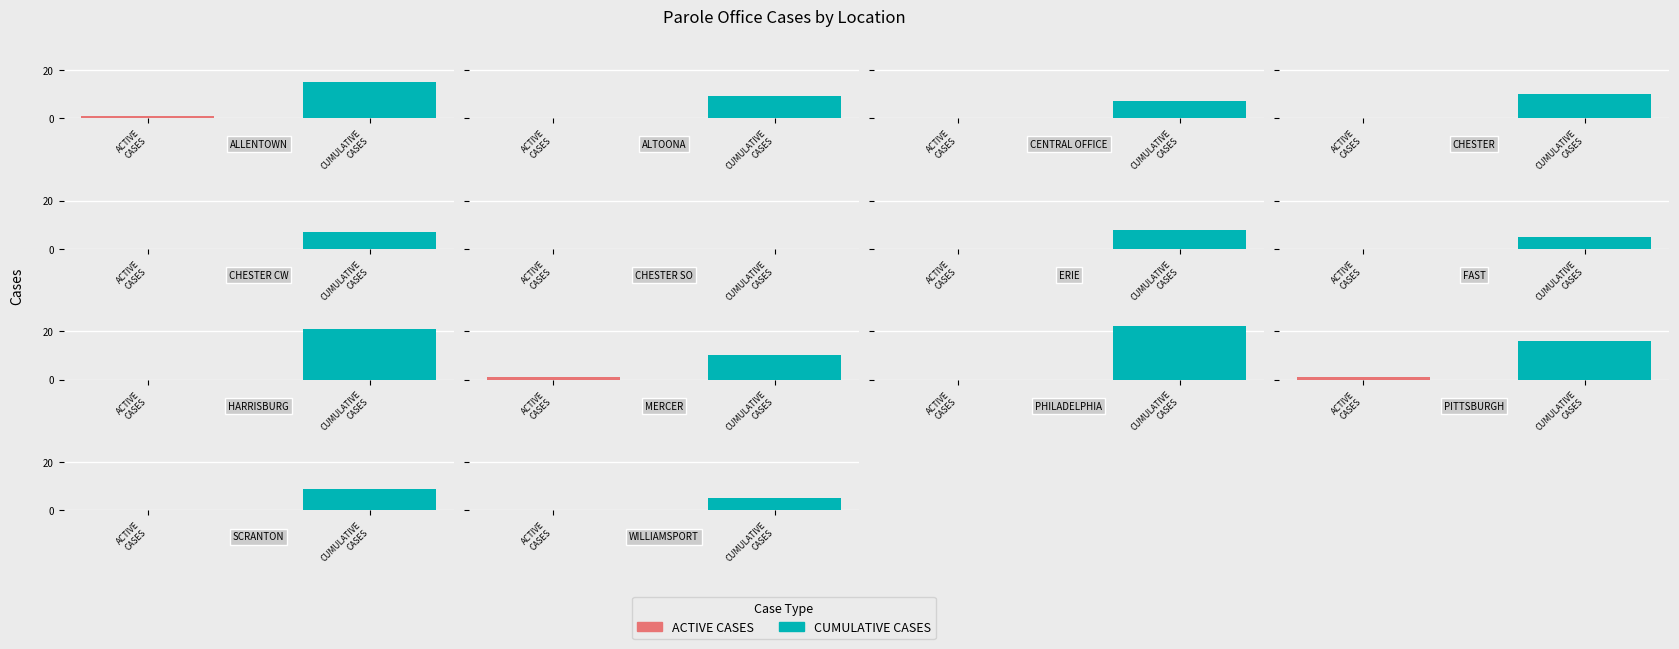

Is it true that CUMULATIVE CASES equals 4 at MERCER?

False